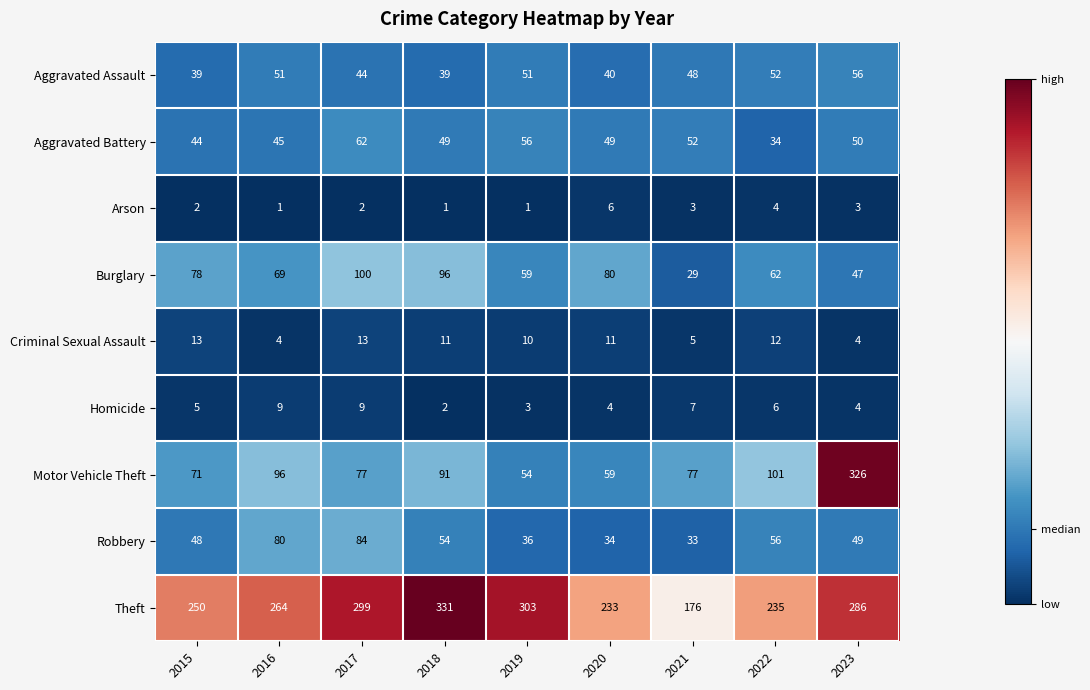

Which series has the widest spread of values?

Motor Vehicle Theft